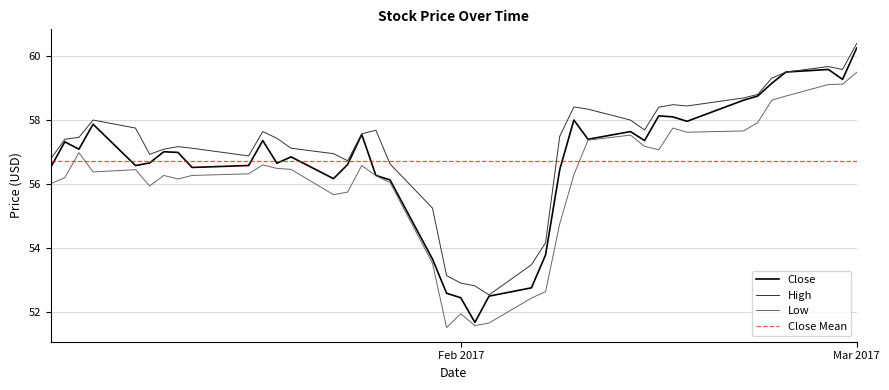

How many data points in High are less than 57?

13